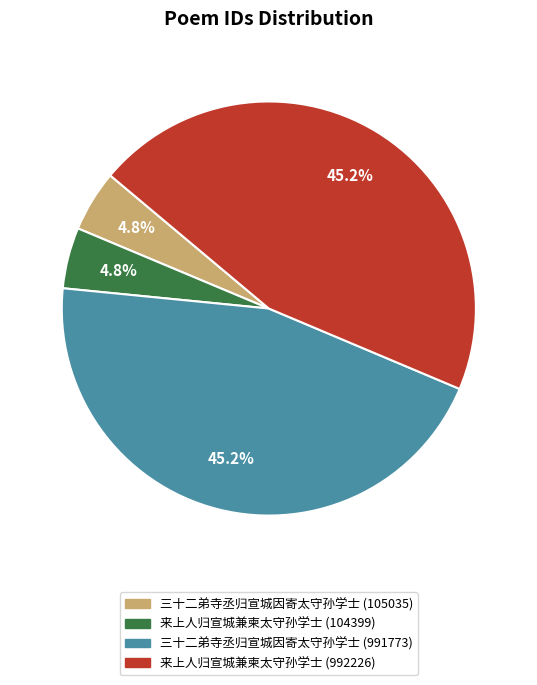

Is it true that 来上人归宣城兼柬太守孙学士 (104399) is 11% of the pie?

False